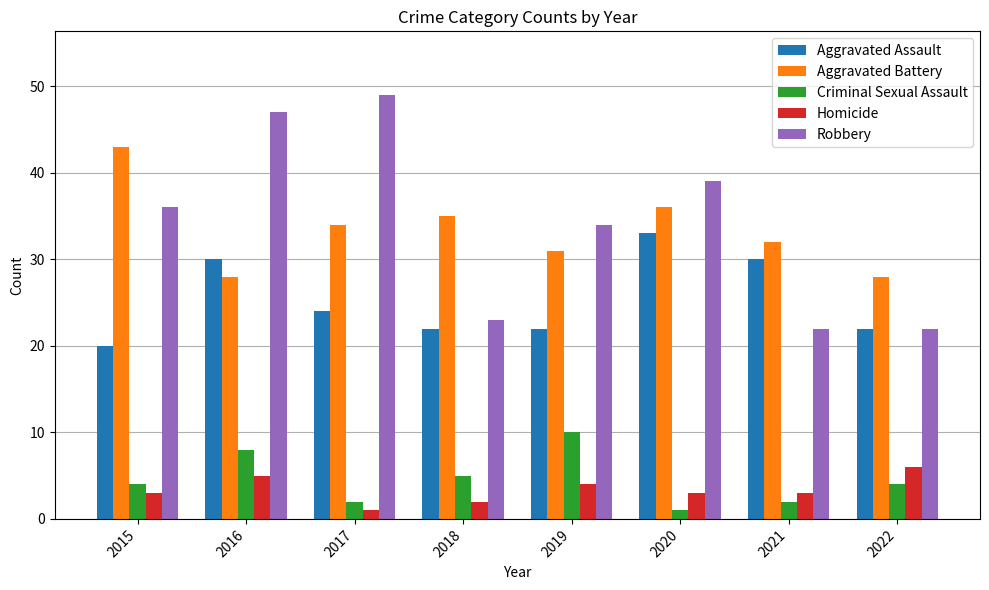

What is the spread (max minus min) of values at 2018?

33